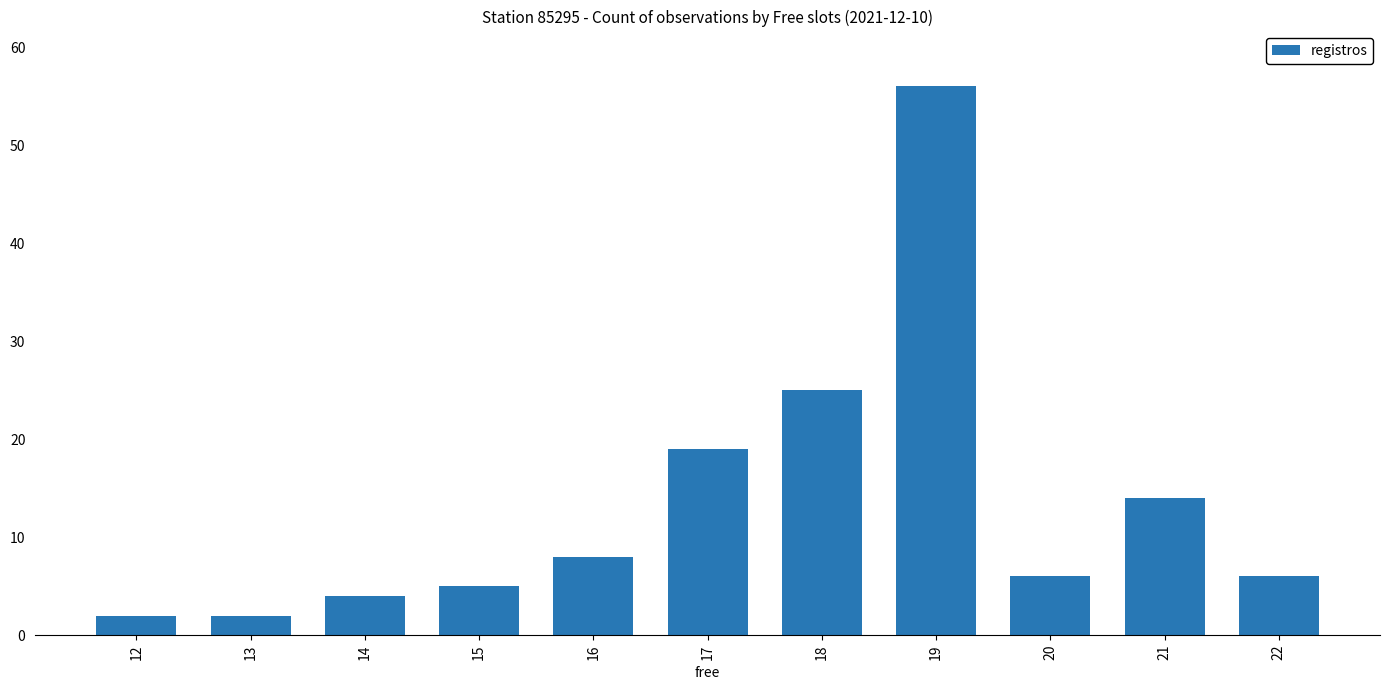

Approximately how many times larger is the value at 12 compared to 13?

1.0